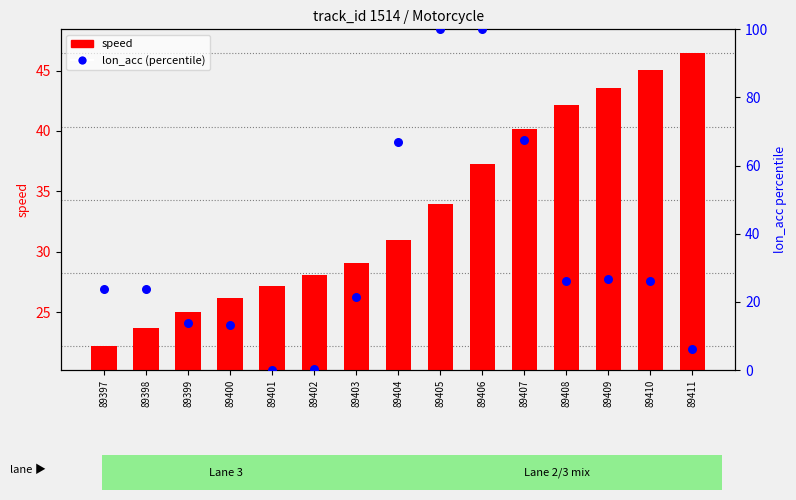

Is the value of speed at 89401 greater than the value of lon_acc (percentile) at 89397?

Yes